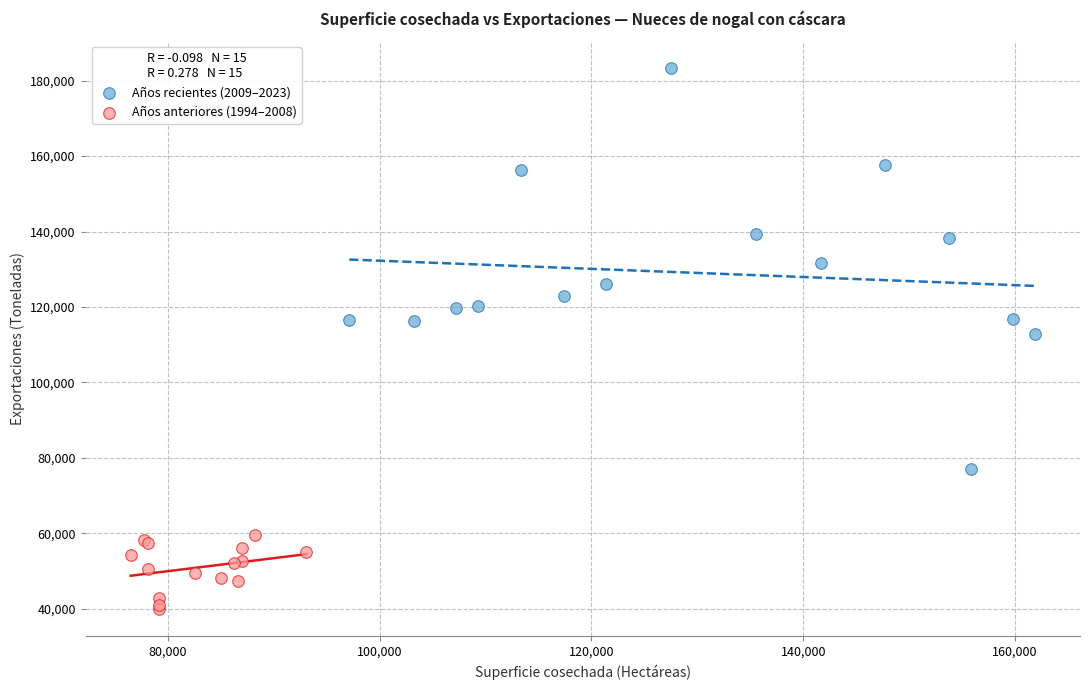

Which series reaches the maximum Y coordinate?

Años recientes (2009–2023)